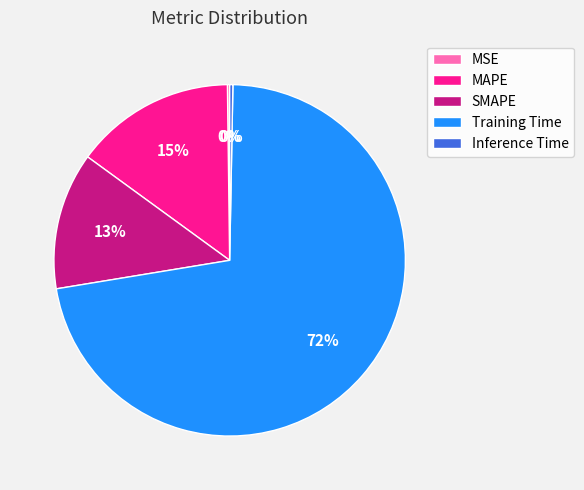

Which category has the biggest portion of the pie?

Training Time